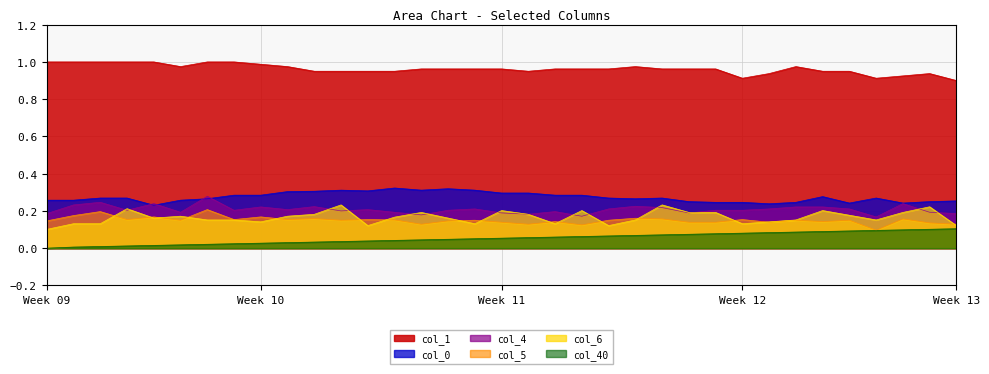

True or false: col_4 and col_40 intersect in this chart.

False